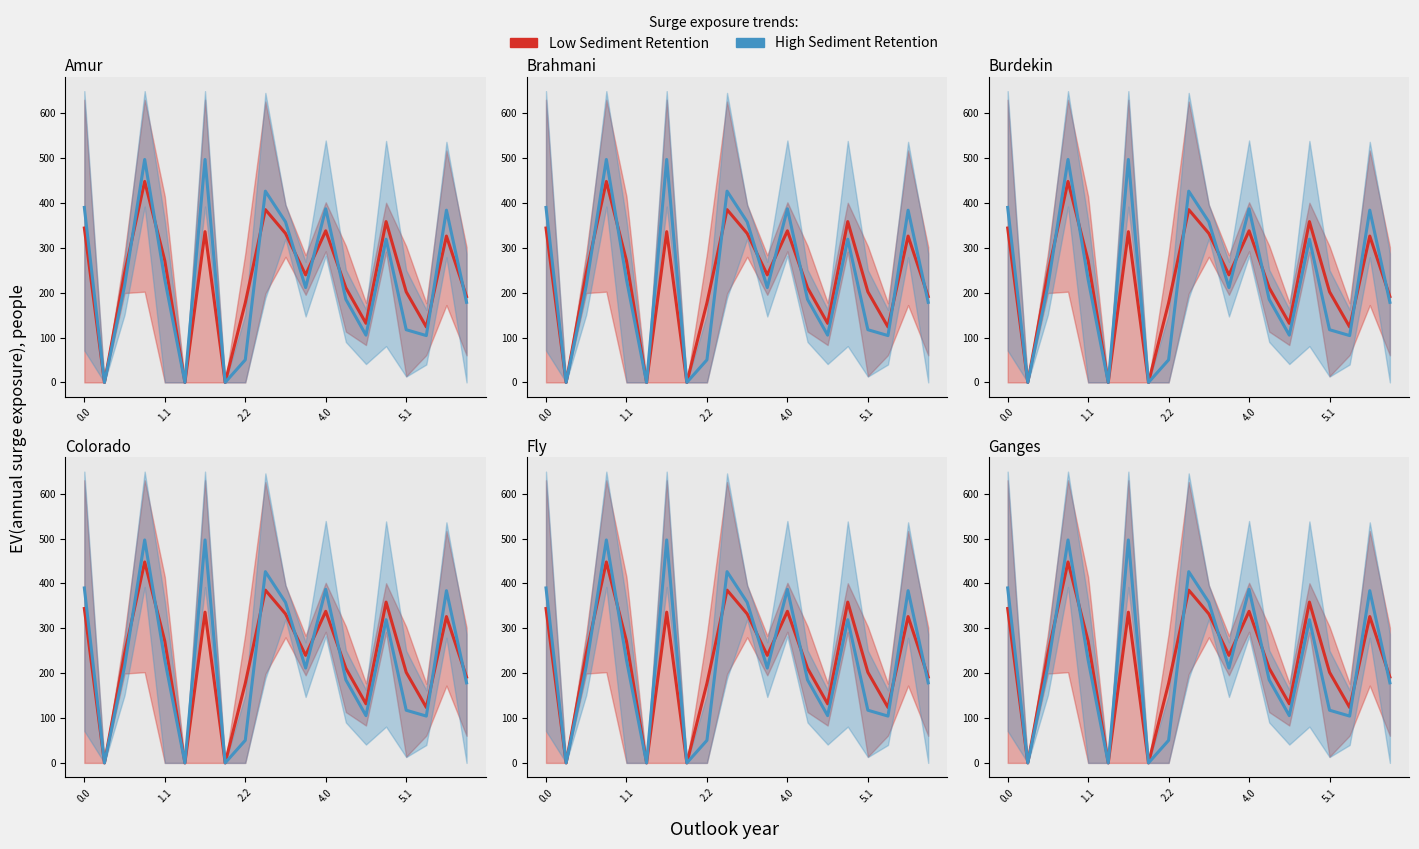

How many values in Low Sediment Retention are above zero?

17